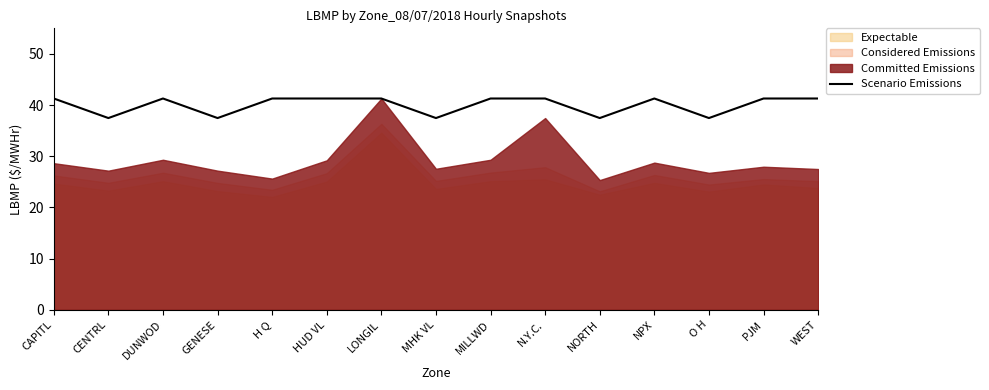

Is it true that the value at NPX is 63.1?

False